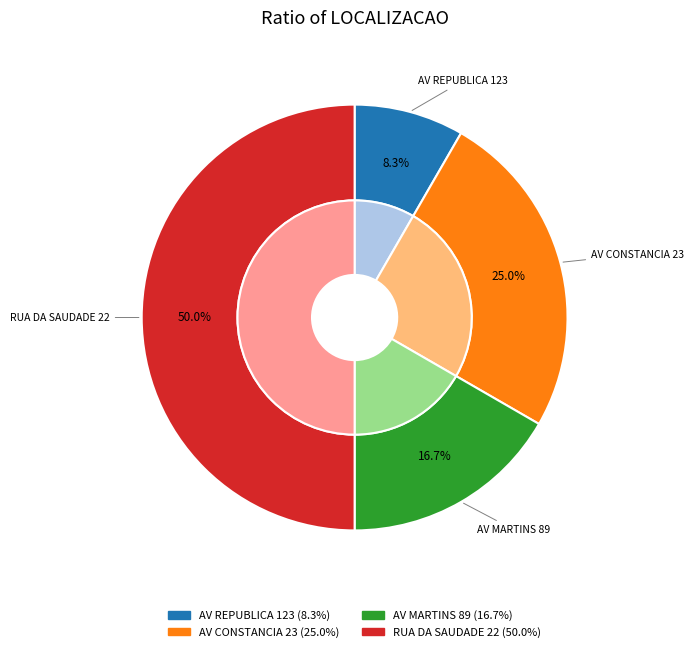

What percentage is the AV REPUBLICA 123 slice, to the nearest percent?

8%